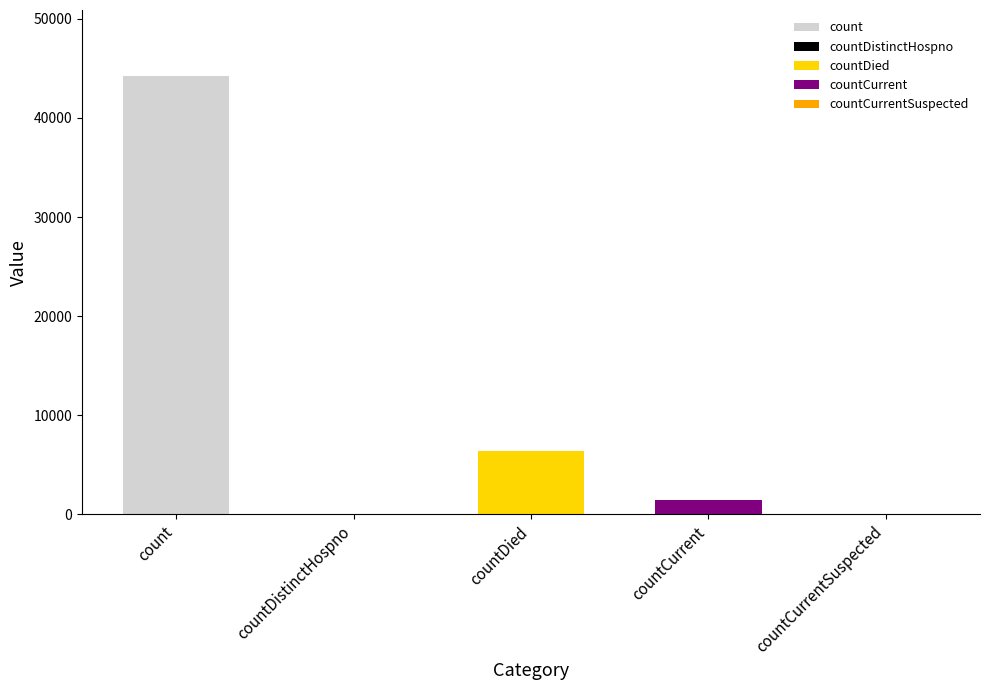

What is the difference between the maximum and minimum values?

44246